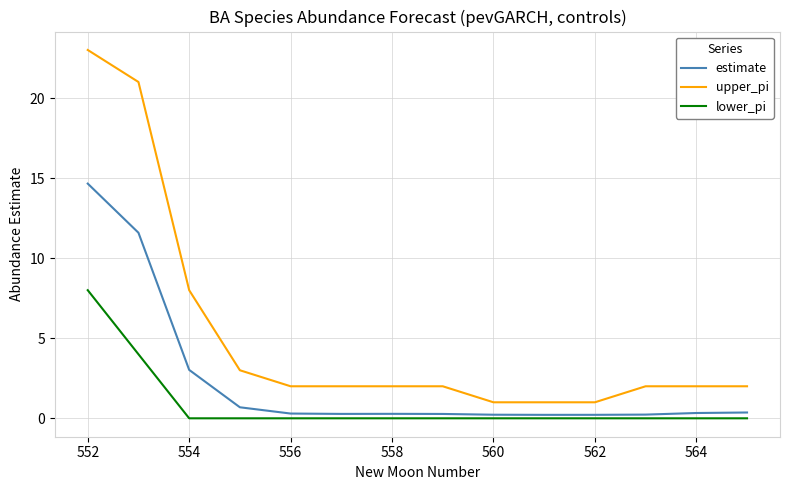

Which series has the largest total across all categories?

upper_pi